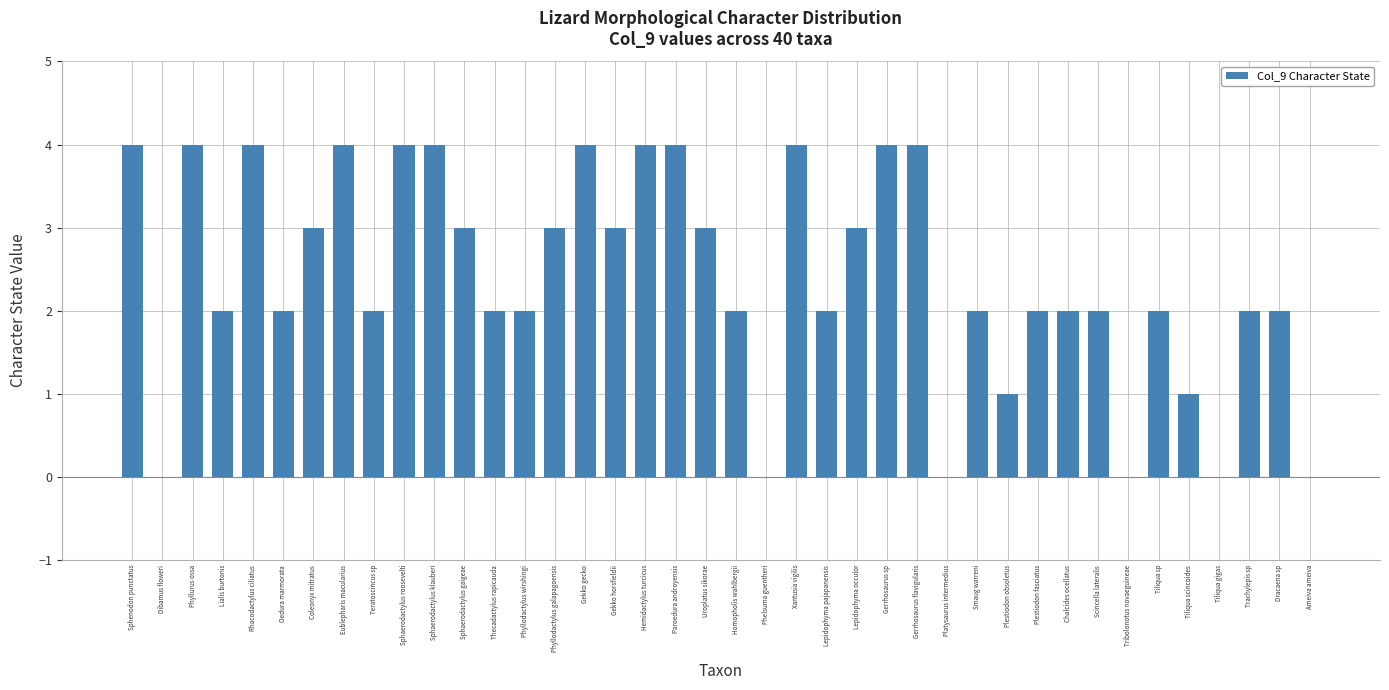

The value at Uroplatus sikorae is 5. True or false?

False